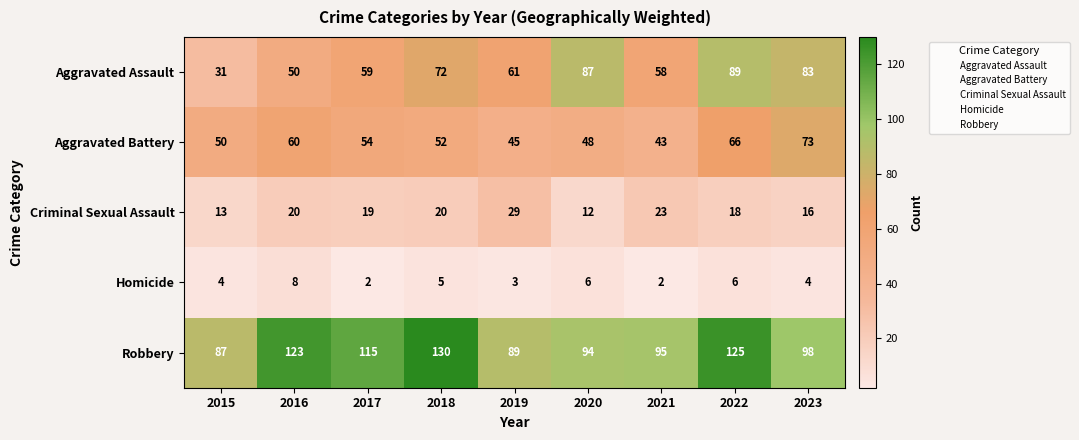

What is the approximate value of Robbery at 2019?

89